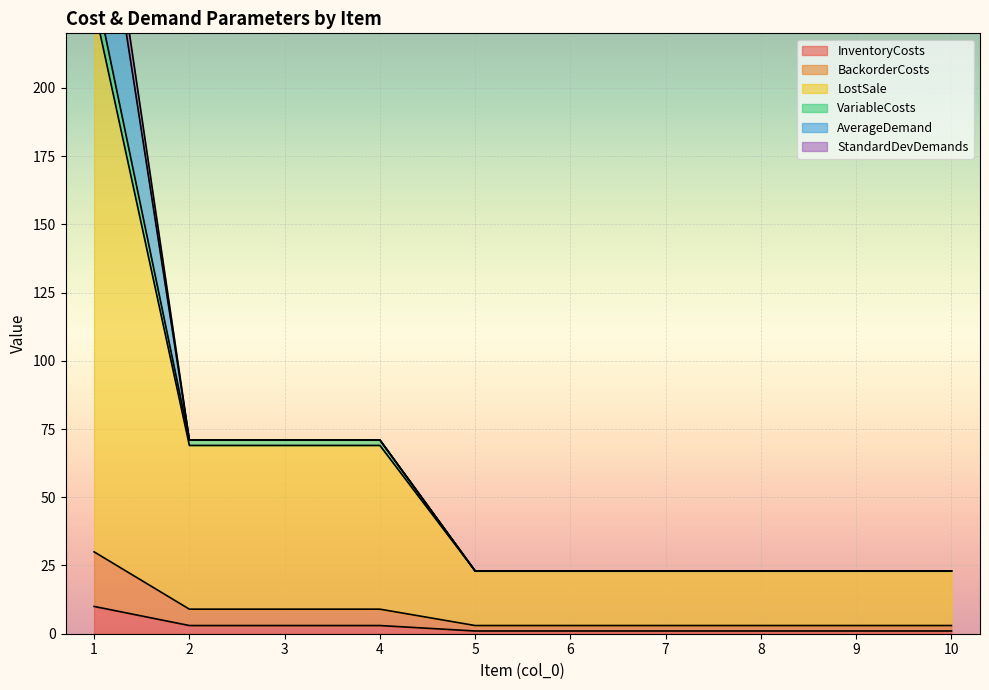

True or false: InventoryCosts and LostSale intersect in this chart.

False